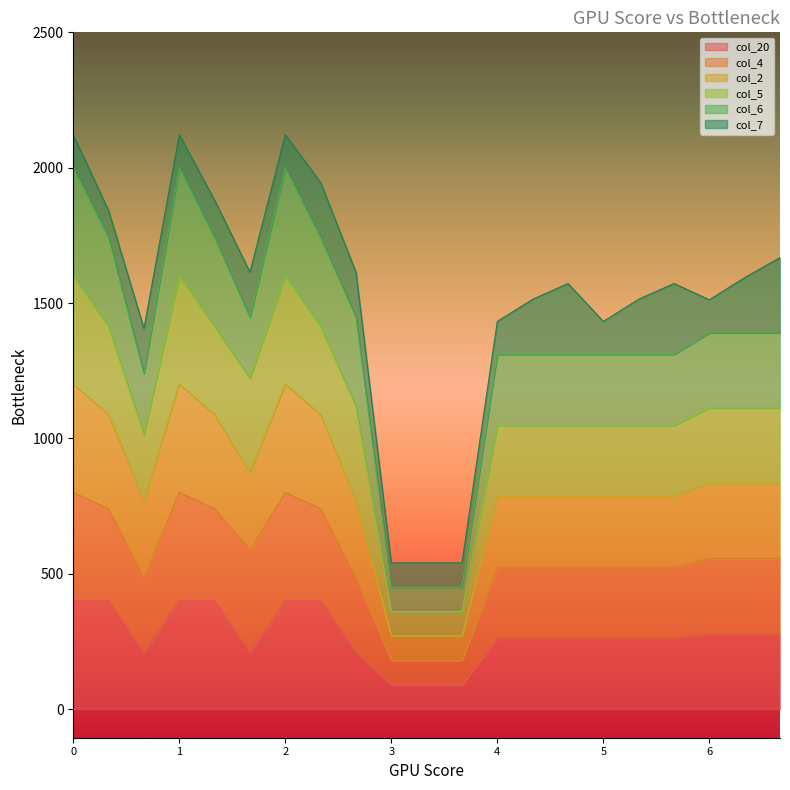

True or false: col_2 and col_20 cross at least once.

False